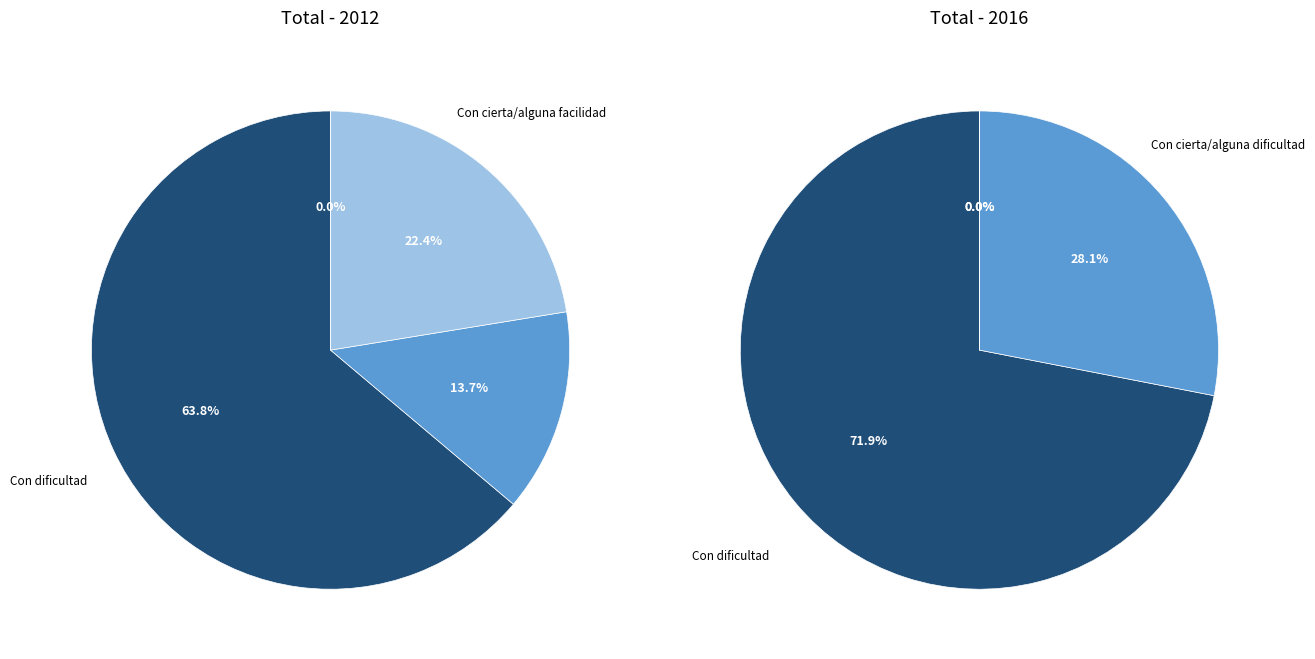

To the nearest percent, what portion does Con cierta/alguna dificultad represent?

28%